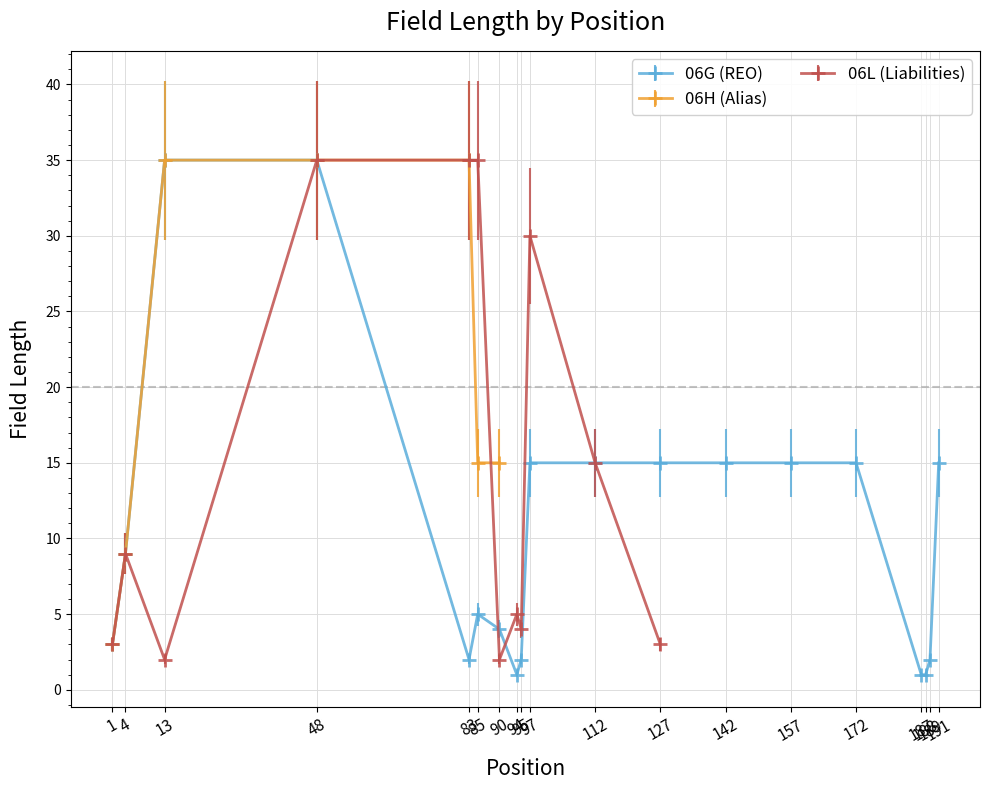

At which label does 06H (Alias) reach its peak?

13